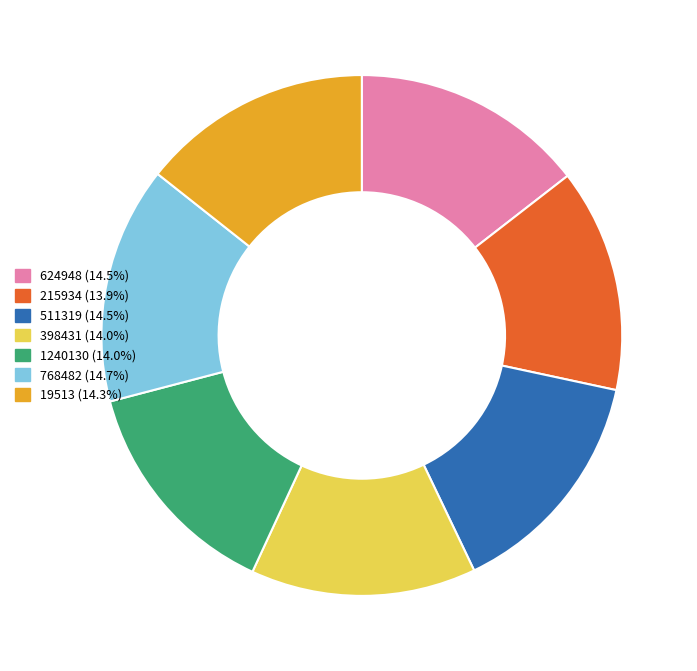

Is 511319 (14.5%) the majority of the pie?

No